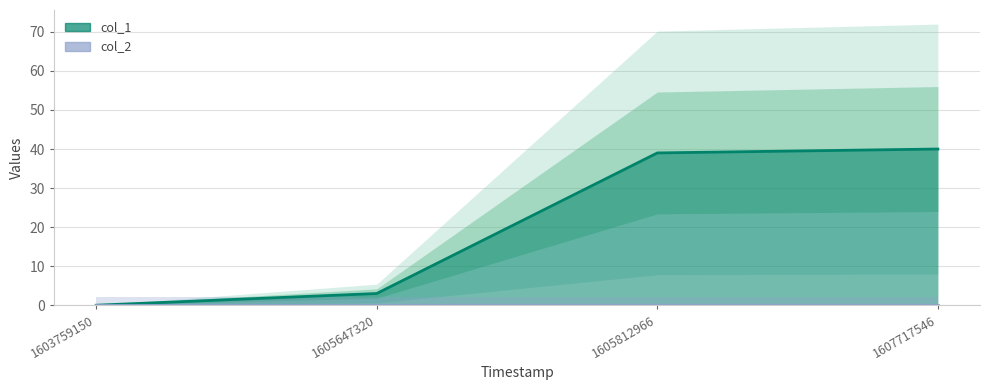

The col_1 series shows 0 at 1603759150. True or false?

True